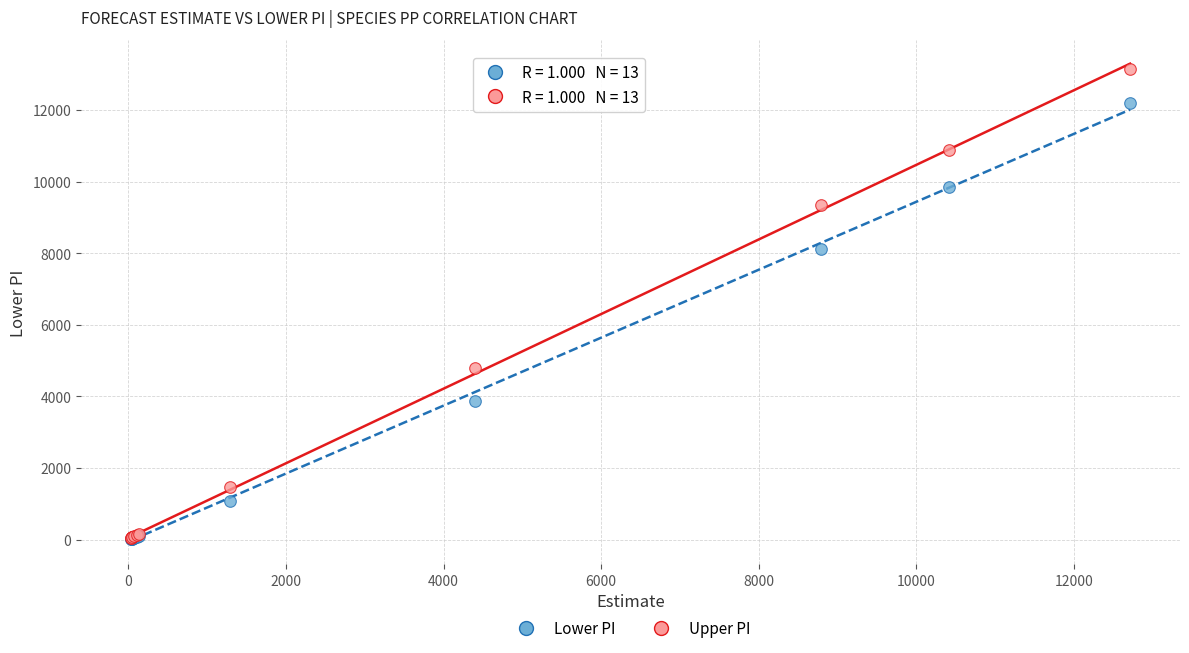

In the Upper PI series, what Y value is closest to 6593?

4788